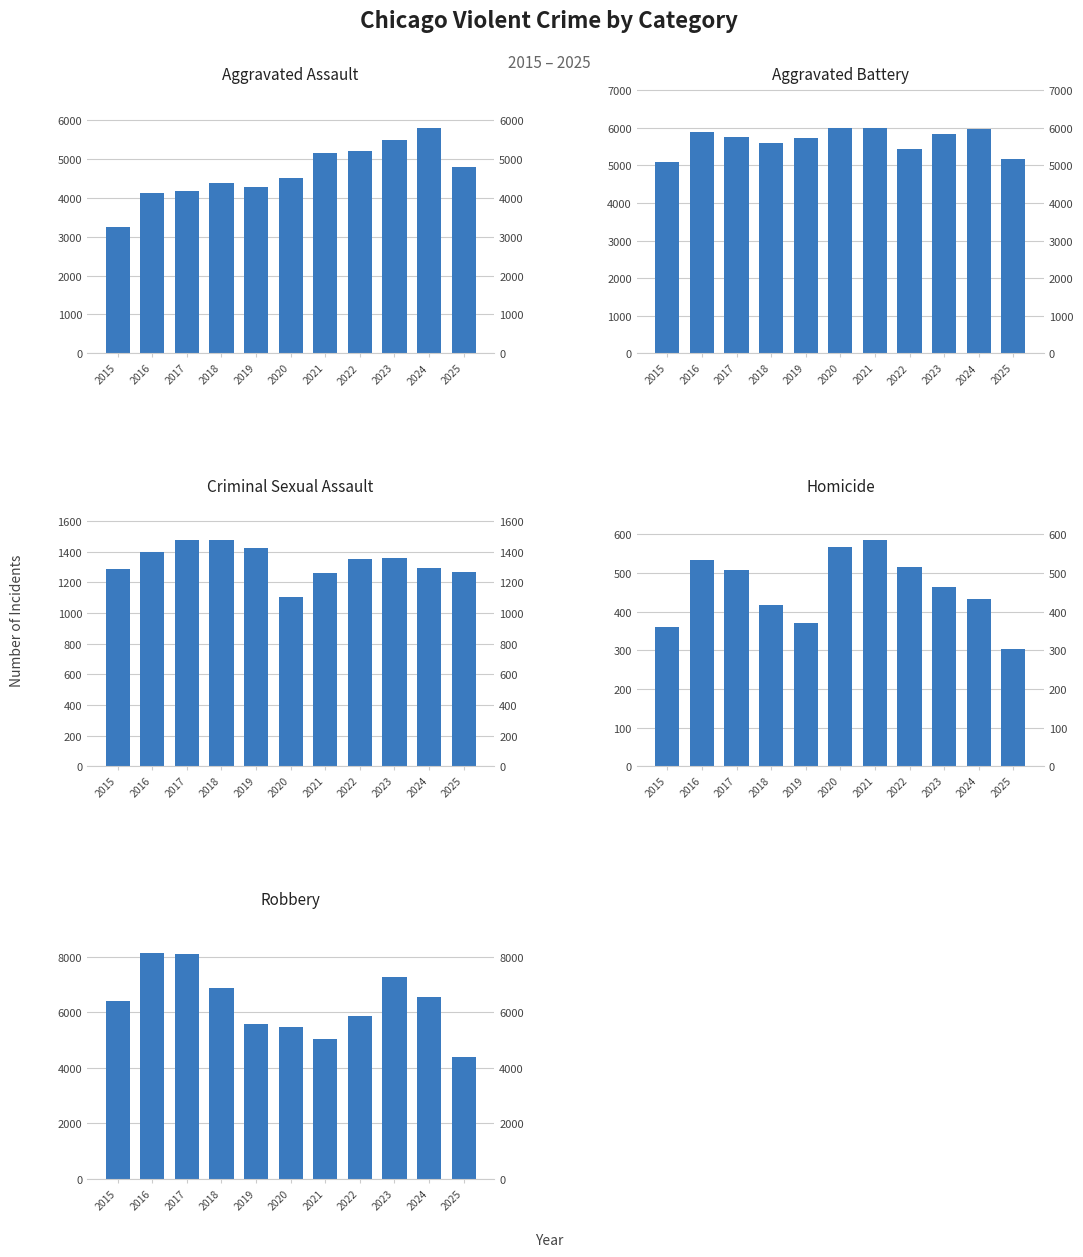

Is it true that Robbery equals 3310 at 2018?

False